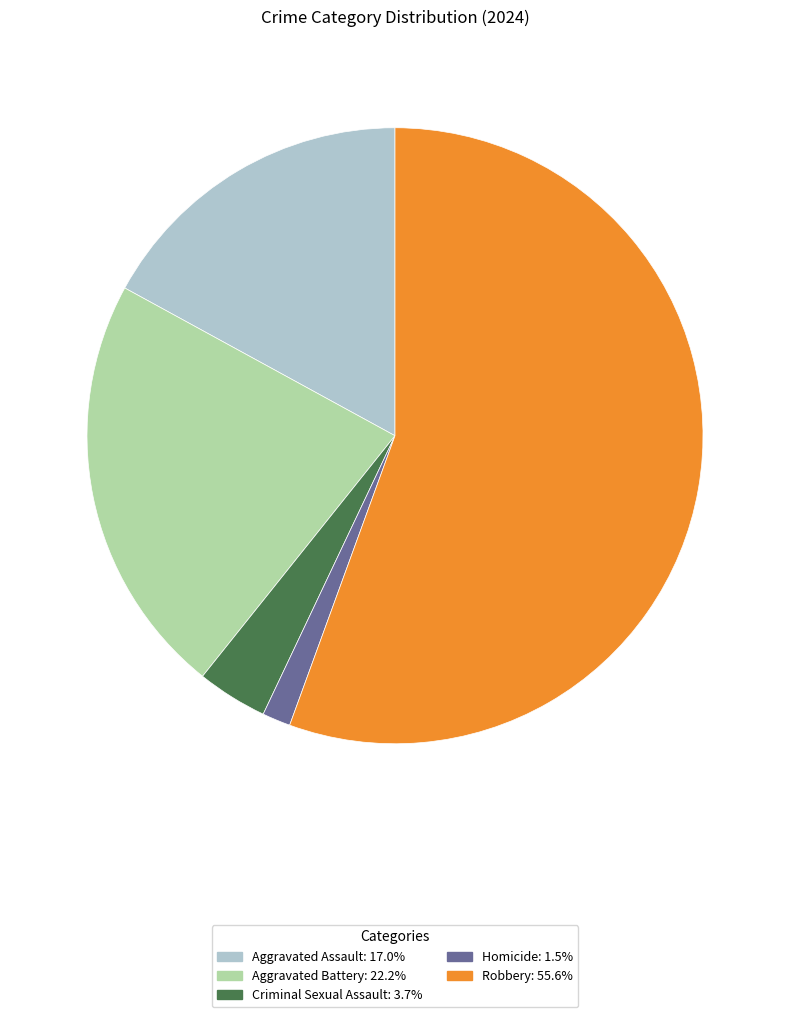

What is the largest slice in the pie chart?

Robbery